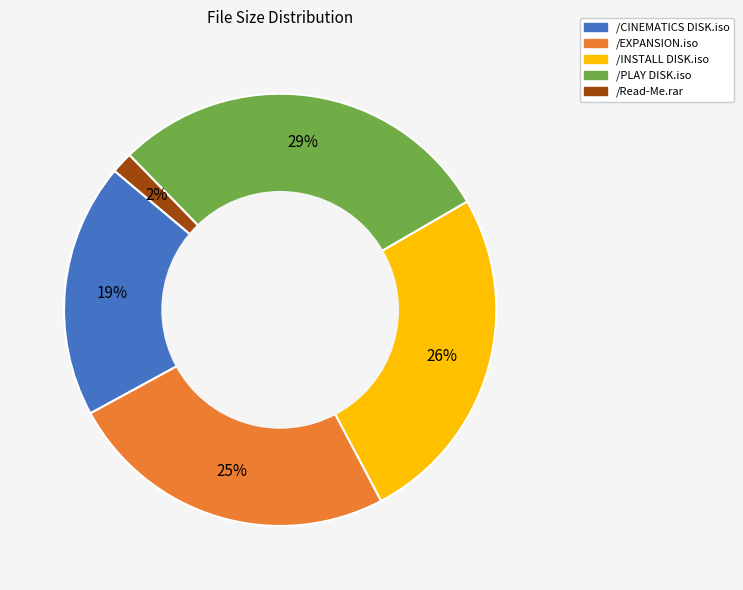

Between /Read-Me.rar and /PLAY DISK.iso, which is larger?

/PLAY DISK.iso